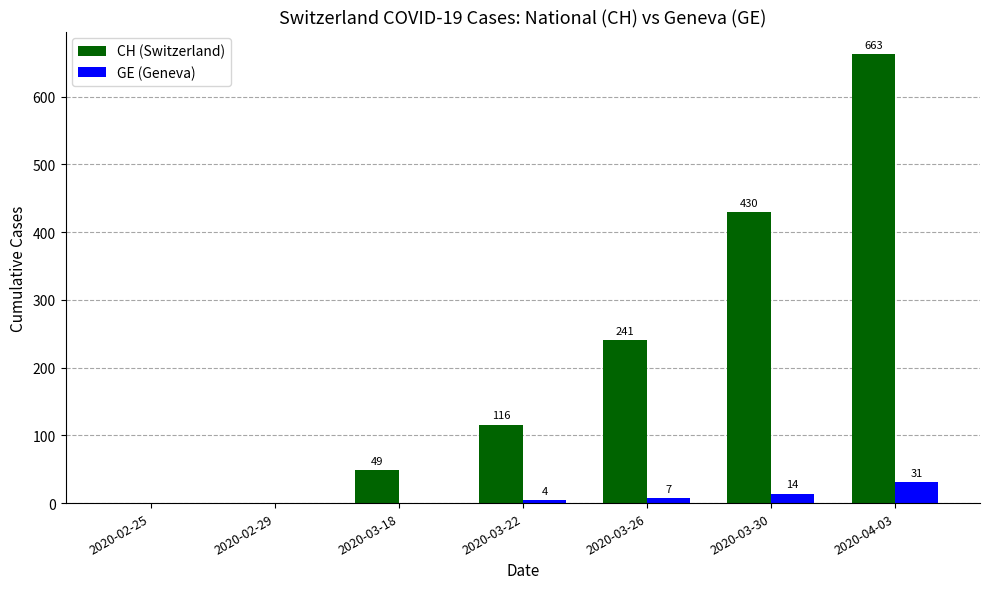

Does the chart contain stacked bars?

No